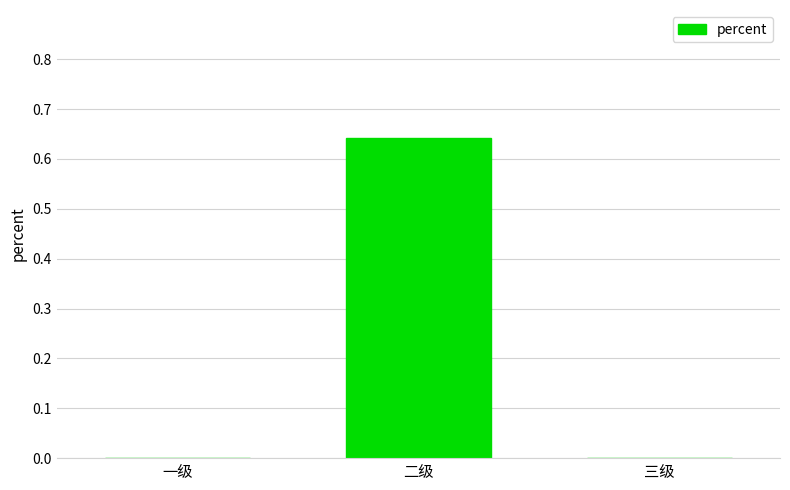

How many distinct data groups are displayed?

1